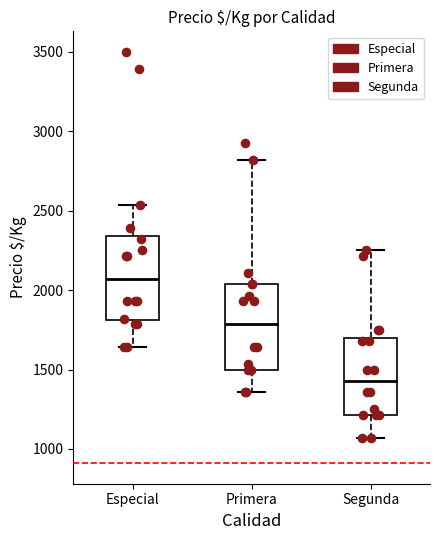

Reading left to right, transcribe this box plot: for each box, give where its median line is, the range the box spans, and where its two whiskers end, as read against the y-axis. The values are not printed on the chart, so give them approximately, as read against the axis.

Especial: median 2050, box 1800 to 2350, whiskers 1650 to 2550
Primera: median 1800, box 1500 to 2050, whiskers 1350 to 2800
Segunda: median 1450, box 1200 to 1700, whiskers 1050 to 2250